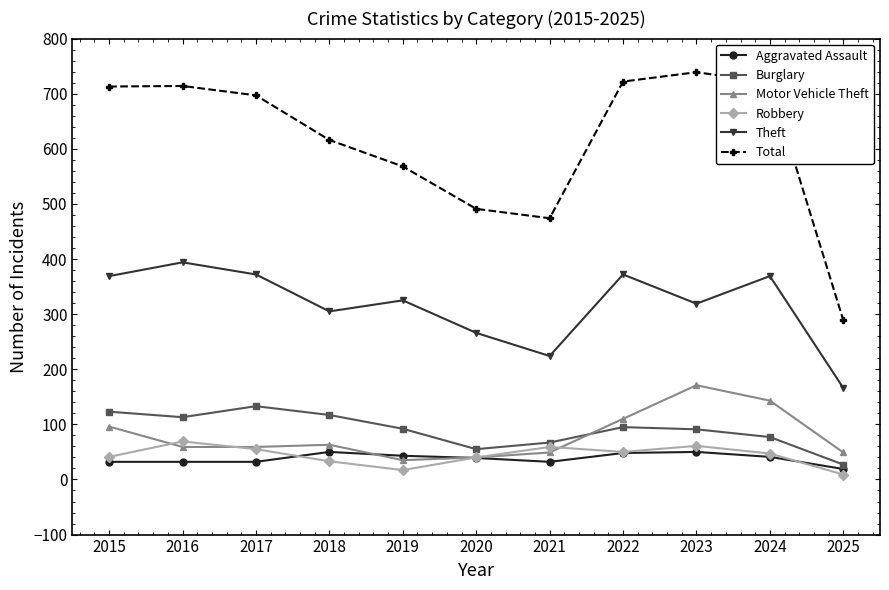

Between which two adjacent categories do Burglary and Motor Vehicle Theft first intersect?

2021 and 2022